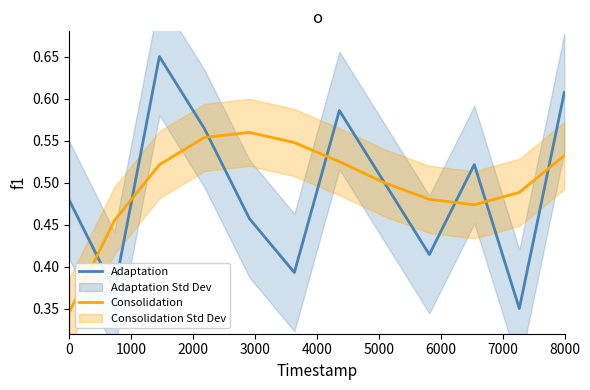

What are all the series names shown in the legend?

Adaptation, Consolidation